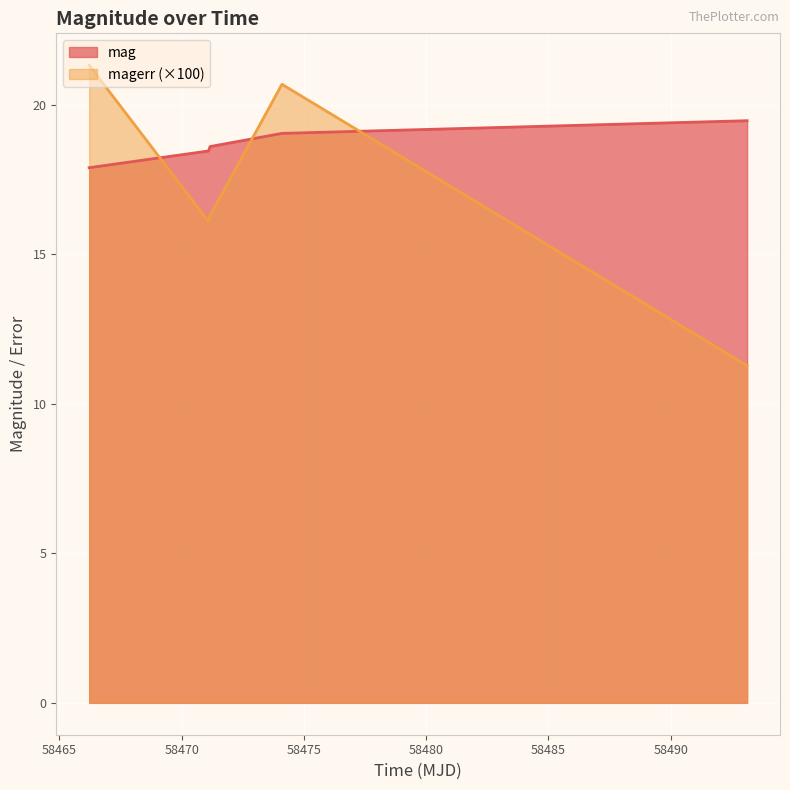

What are all the series names shown in the legend?

mag, magerr